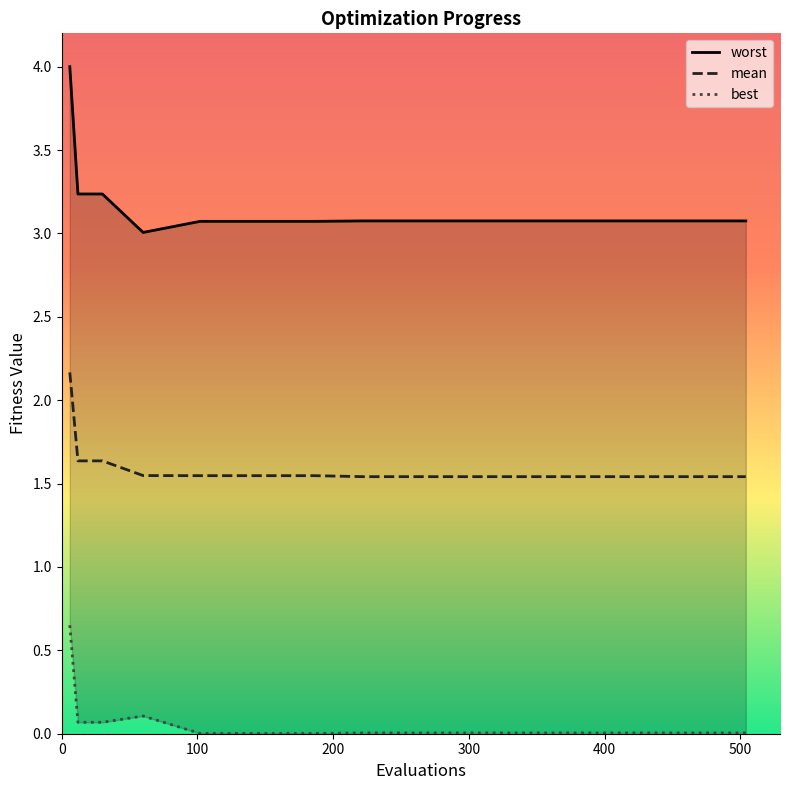

Rank the series by their average value, from highest to lowest.

worst, mean, best